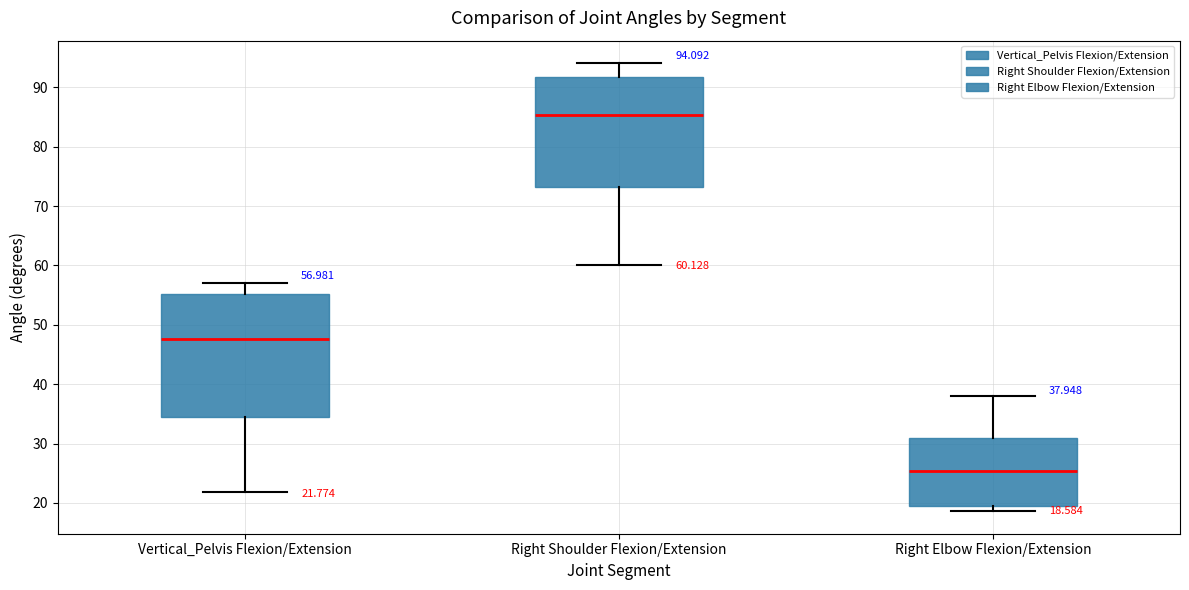

Which box is the tallest, from its lower edge to its upper edge?

Vertical_Pelvis Flexion/Extension